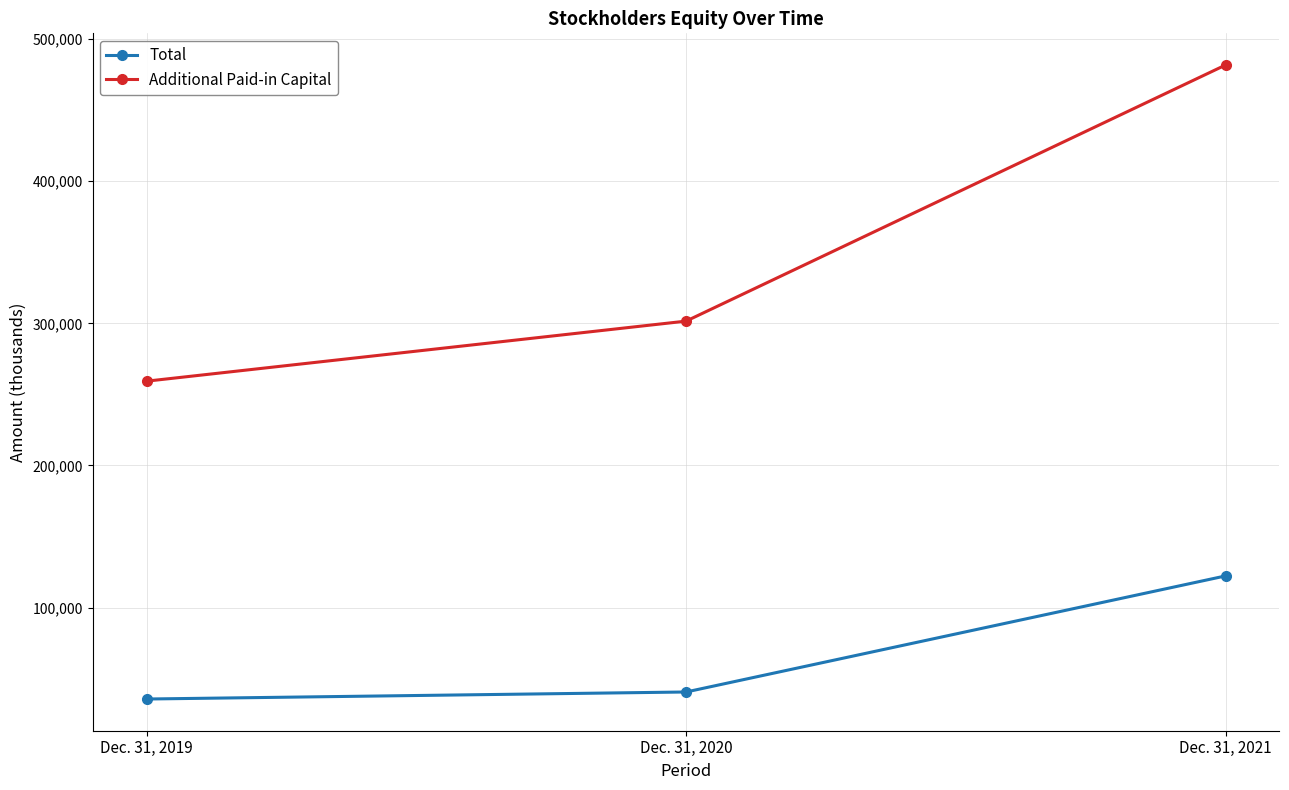

What is the difference between the maximum and minimum values in the Additional Paid-in Capital series?

222394